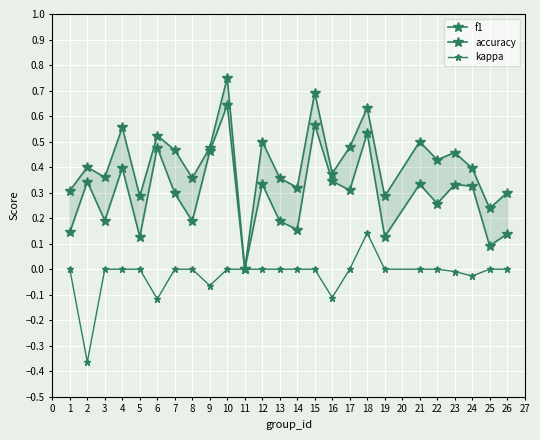

Reading left to right, extract all data points from this chart.

f1: 0.1	0.3	0.2	0.4	0.1	0.5	0.3	0.2	0.5	0.6	0.0	0.3	0.2	0.2	0.6	0.3	0.3	0.5	0.1	0.3	0.3	0.3	0.3	0.1	0.1
accuracy: 0.3	0.4	0.4	0.6	0.3	0.5	0.5	0.4	0.5	0.8	0.0	0.5	0.4	0.3	0.7	0.4	0.5	0.6	0.3	0.5	0.4	0.5	0.4	0.2	0.3
kappa: 0.0	-0.4	0.0	0.0	0.0	-0.1	0.0	0.0	-0.1	0.0	0.0	0.0	0.0	0.0	0.0	-0.1	0.0	0.1	0.0	0.0	0.0	-0.0	-0.0	0.0	0.0